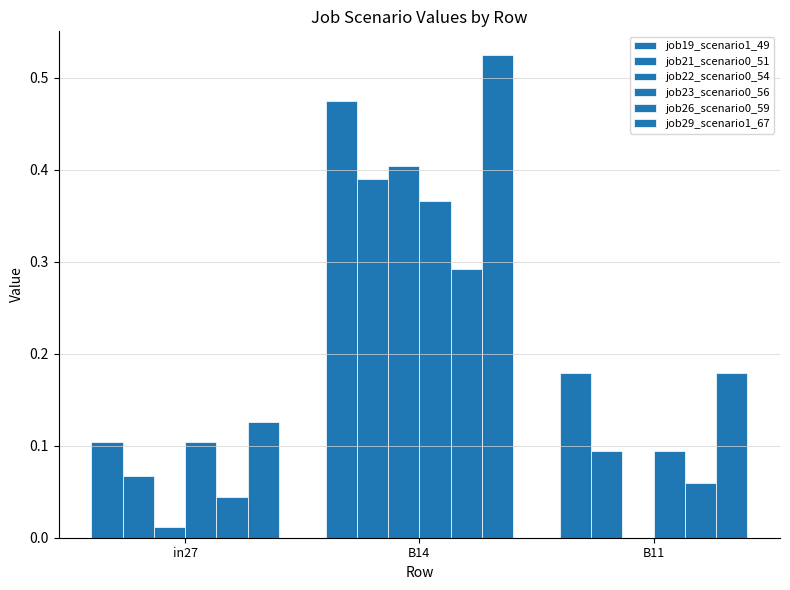

How many categories are shown in the chart?

3